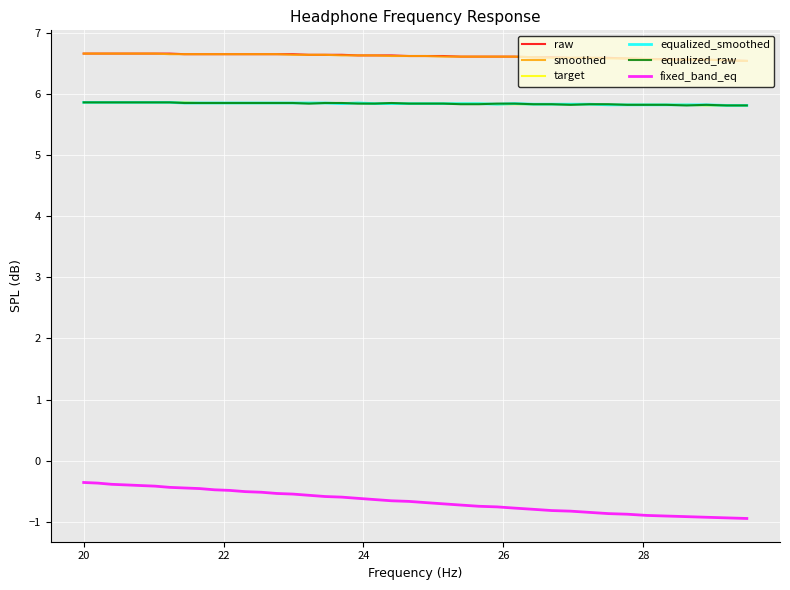

How many lines are shown in the chart?

6